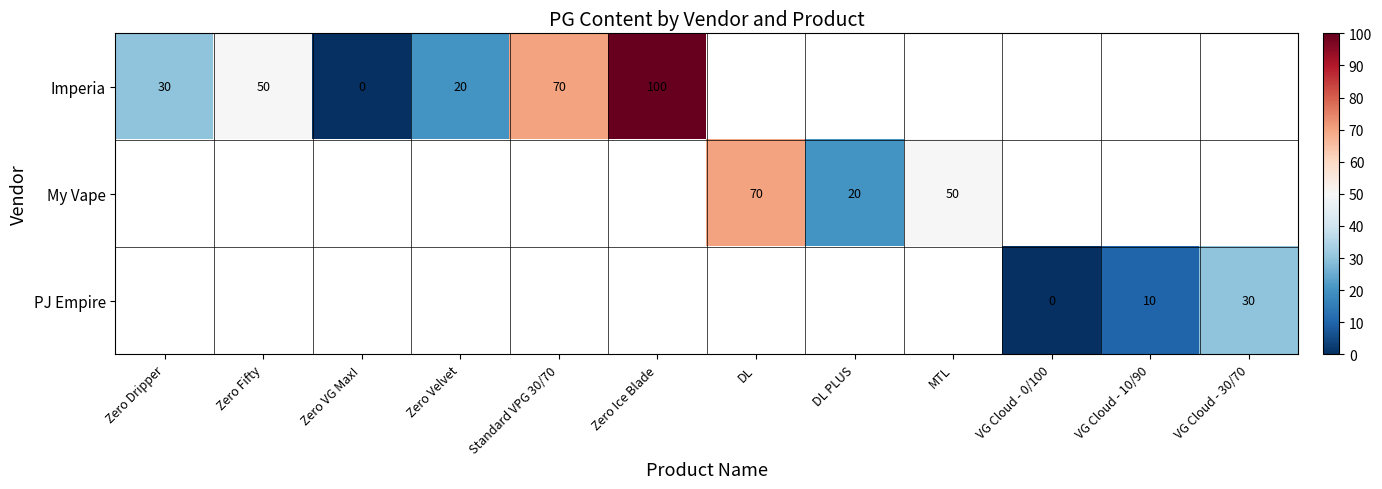

How many data points does each series have?

12